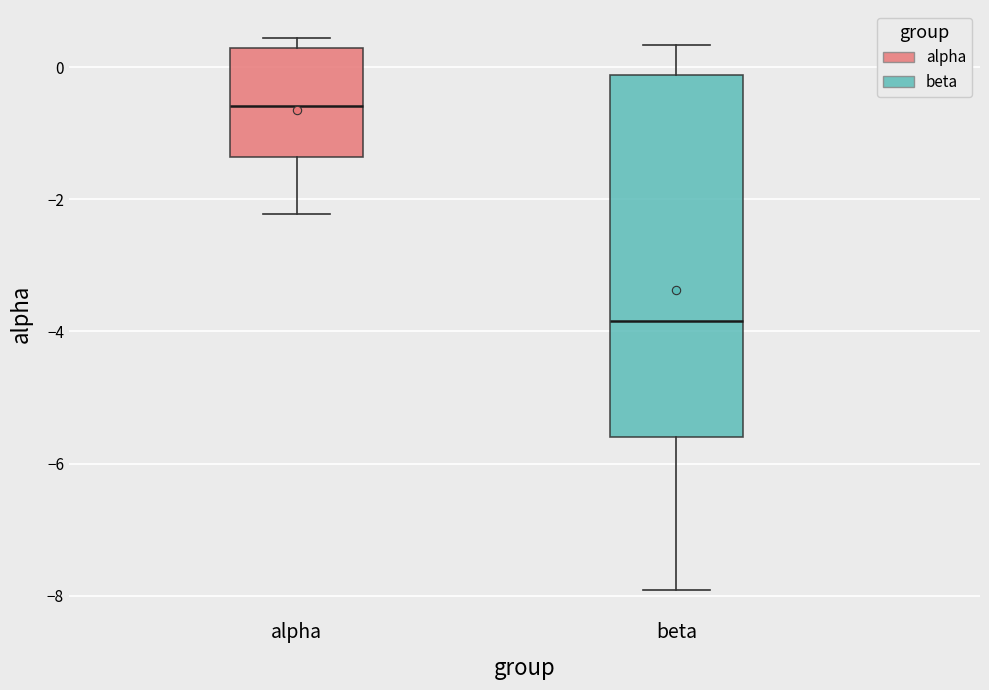

Reading left to right, transcribe this box plot: for each box, give where its median line is, the range the box spans, and where its two whiskers end, as read against the y-axis. The values are not printed on the chart, so give them approximately, as read against the axis.

alpha: median -0.6, box -1.4 to 0.2, whiskers -2.2 to 0.4
beta: median -3.8, box -5.6 to -0.2, whiskers -8.0 to 0.4